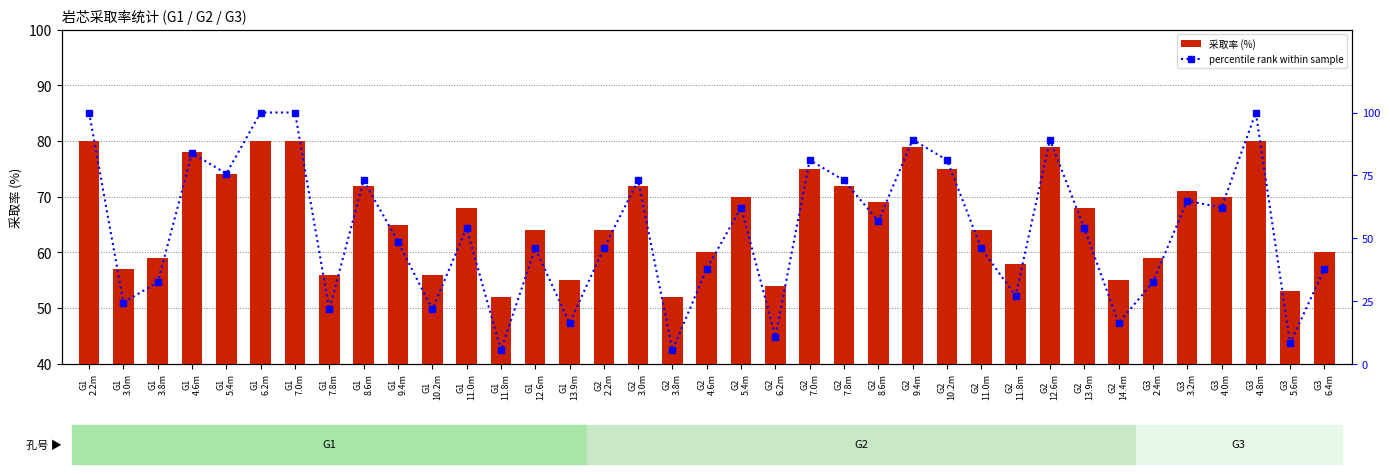

The percentile rank series shows 172.8 at G1
6.2m. True or false?

False